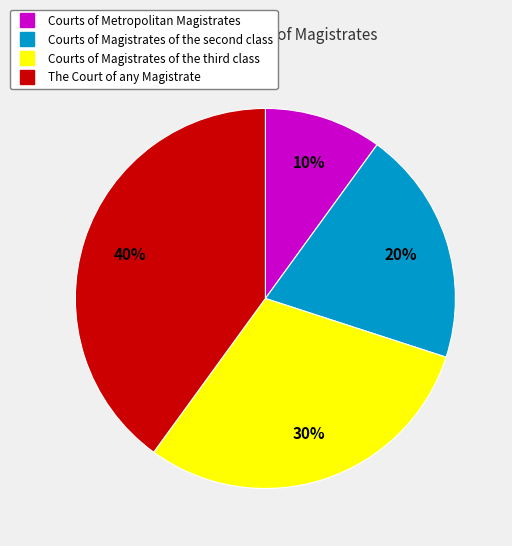

Which category has the smallest portion of the pie?

Courts of Metropolitan Magistrates